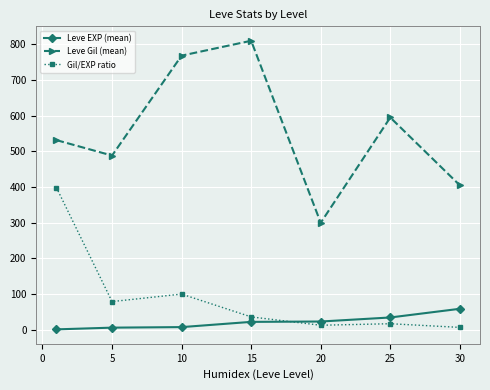

What is the value of the Leve EXP (mean) point at the 4th from the left?

22.3